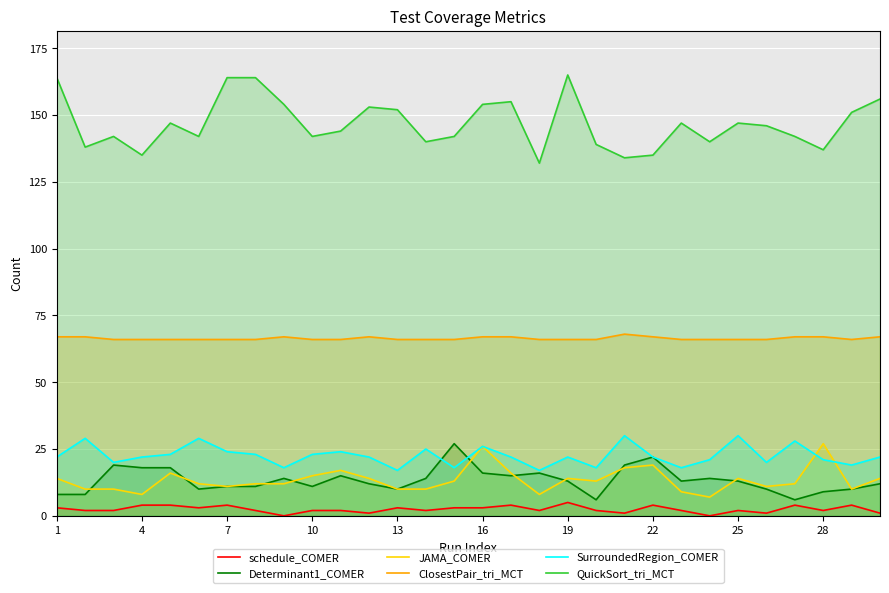

How many values in the JAMA_COMER series exceed 13?

13